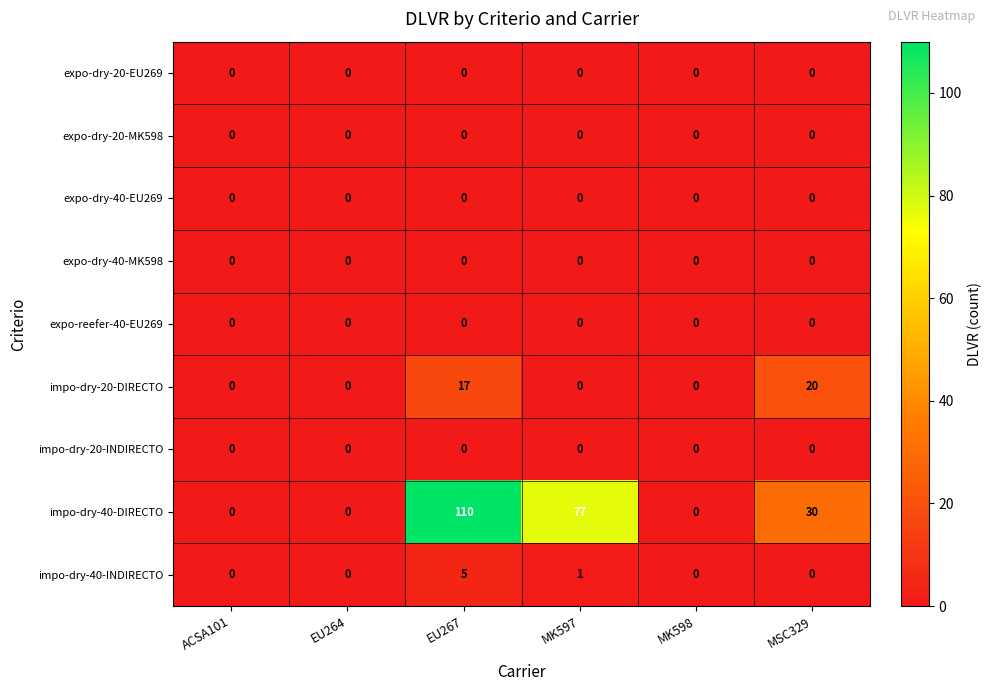

At how many categories does at least one series exceed 31?

2